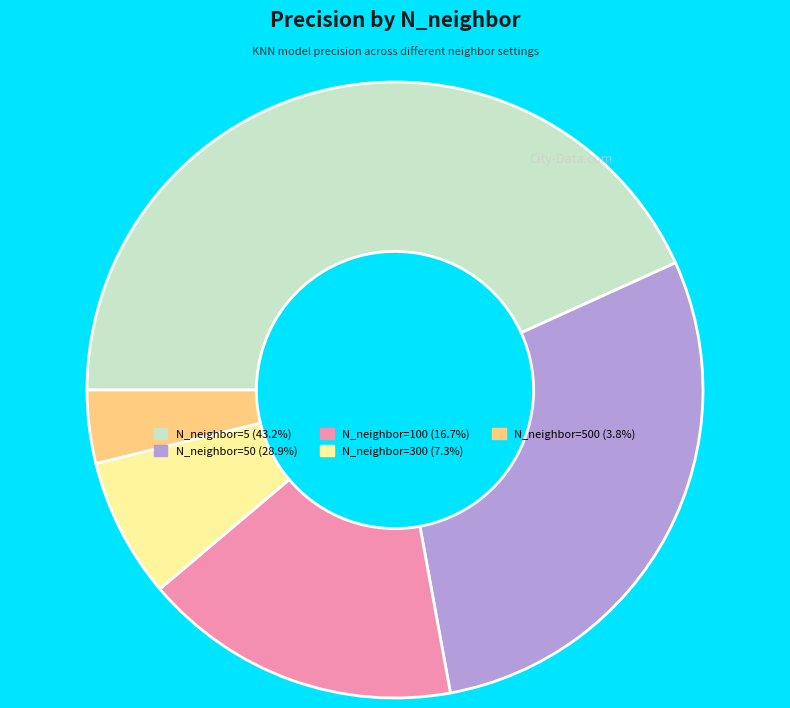

Is there a majority slice in this chart?

No